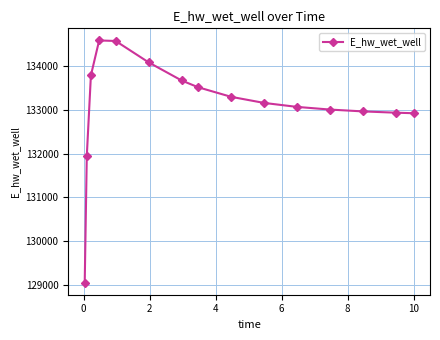

What is the value of the 2nd point from the left?

131937.5